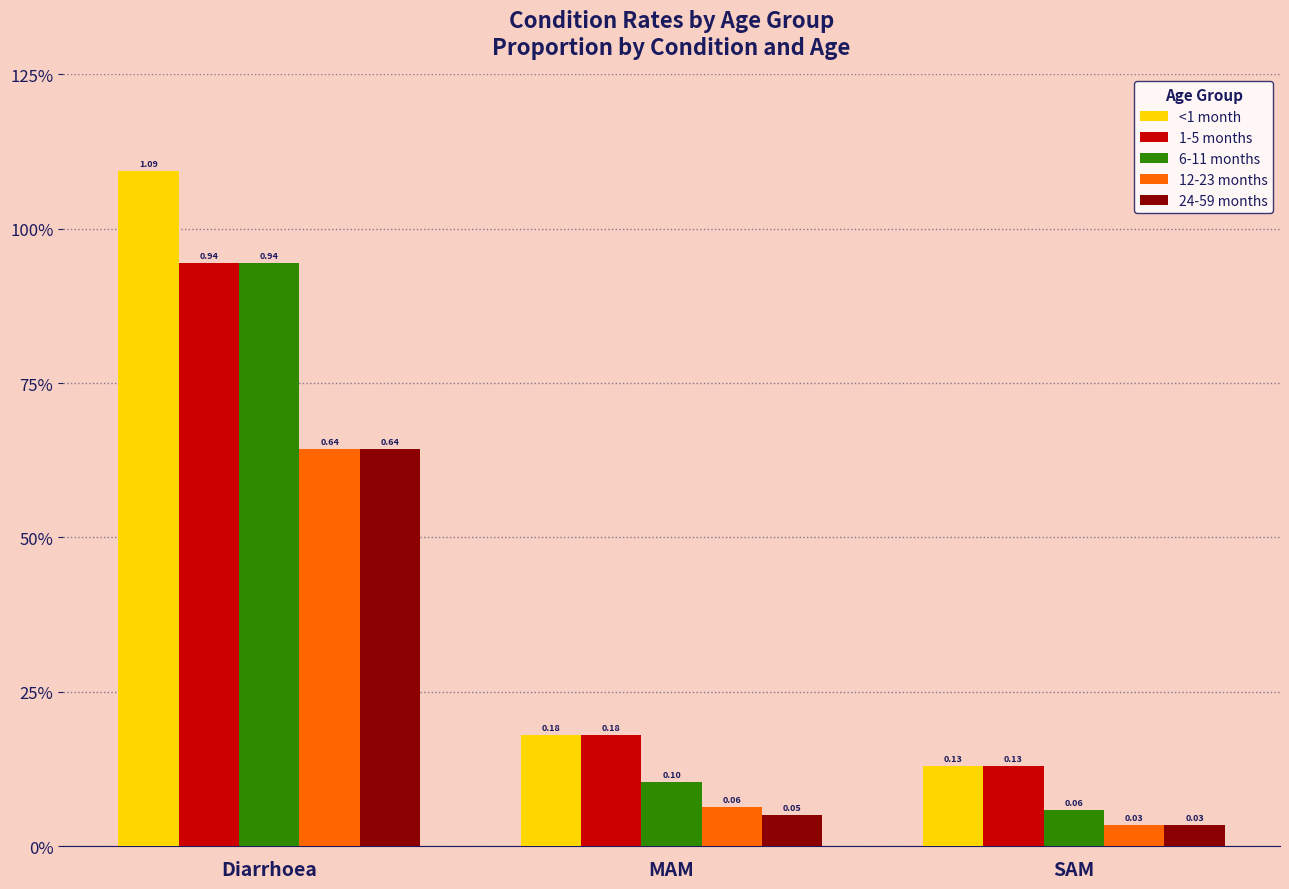

What is the value of the 24-59 months bar at the 2nd from the left?

0.1